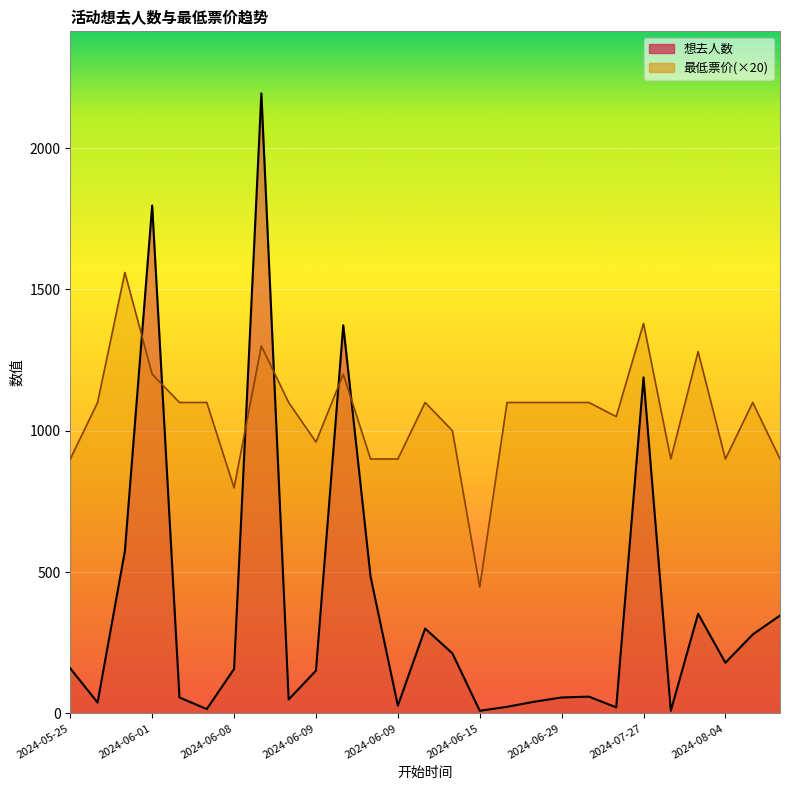

What are all the series names shown in the legend?

想去人数, 最低票价